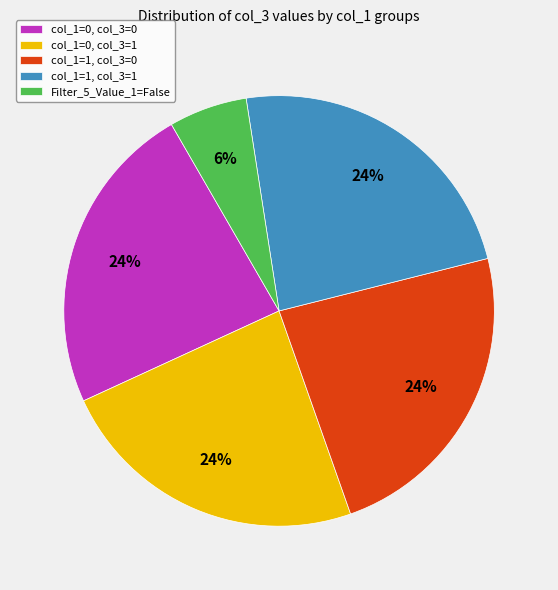

How many segments does this pie chart have?

5